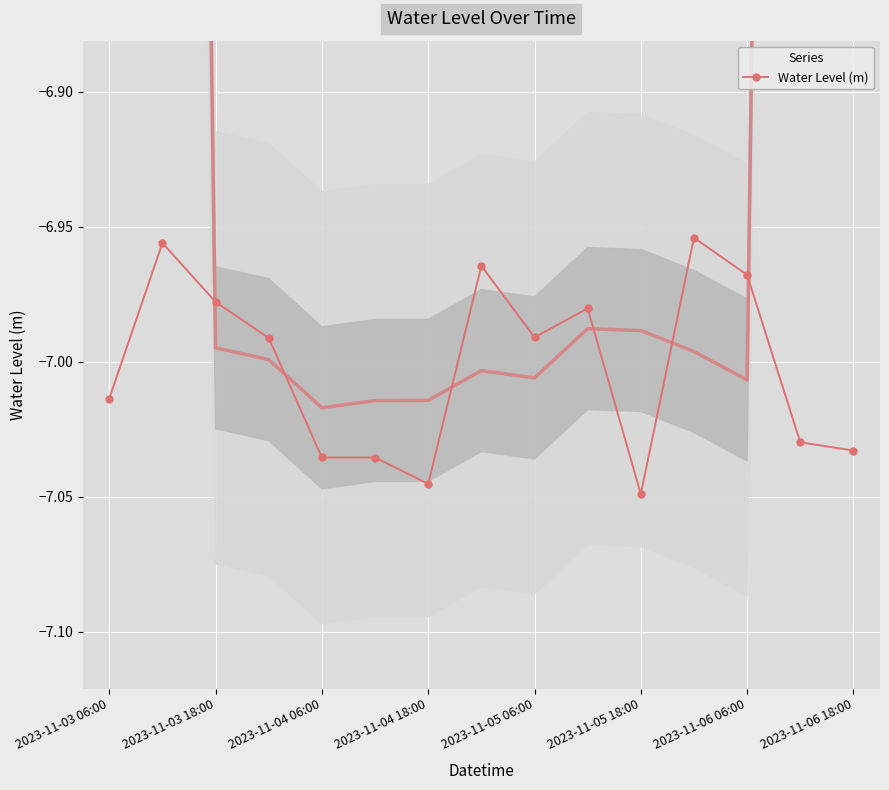

True or false: Water Level (m) has a value of -4.1 at 2023-11-03 18:00.

False